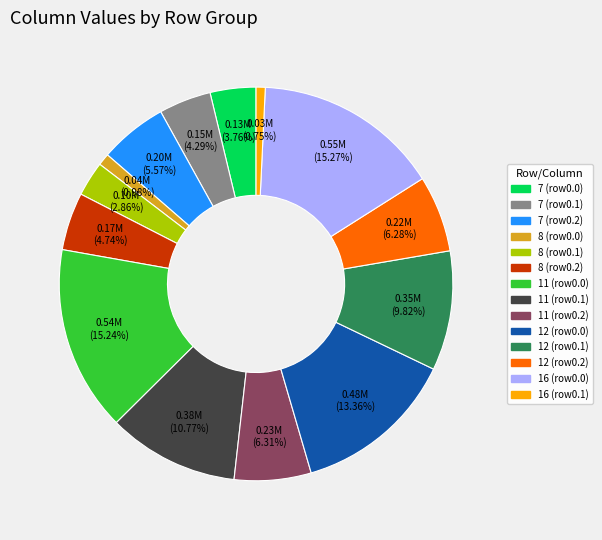

Combined, do 11 (row0.2) and 12 (row0.1) account for over 50%?

No